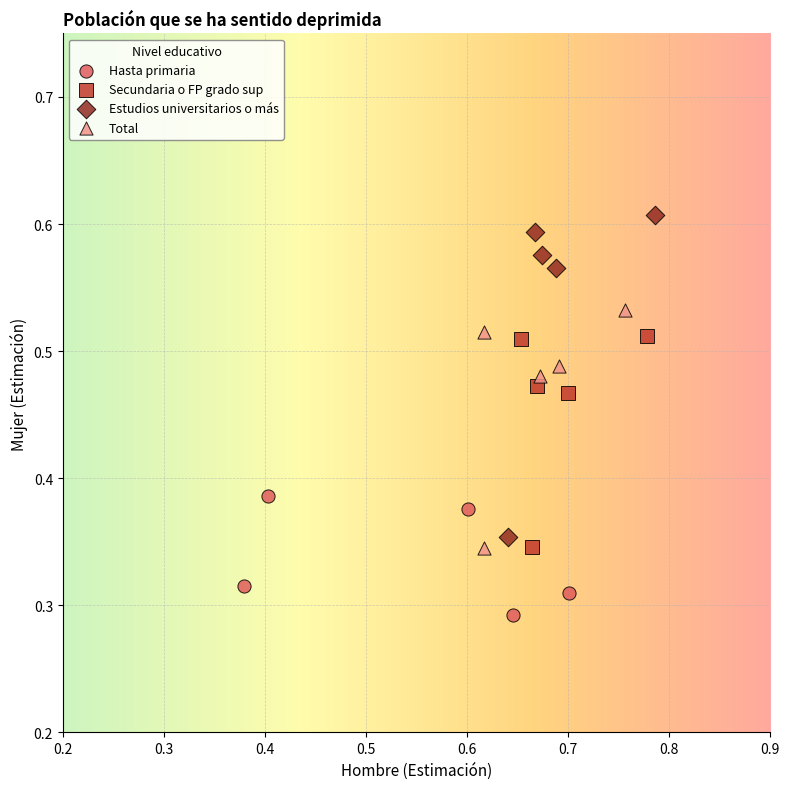

Which series reaches the minimum Y coordinate?

Hasta primaria